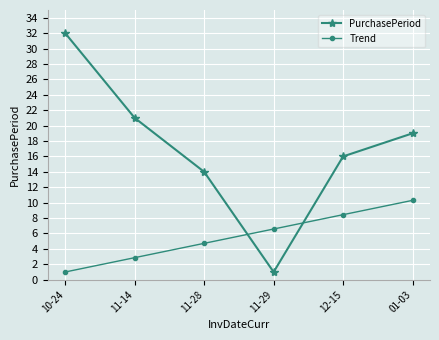

What is the total value across all series at 11-29?

7.6